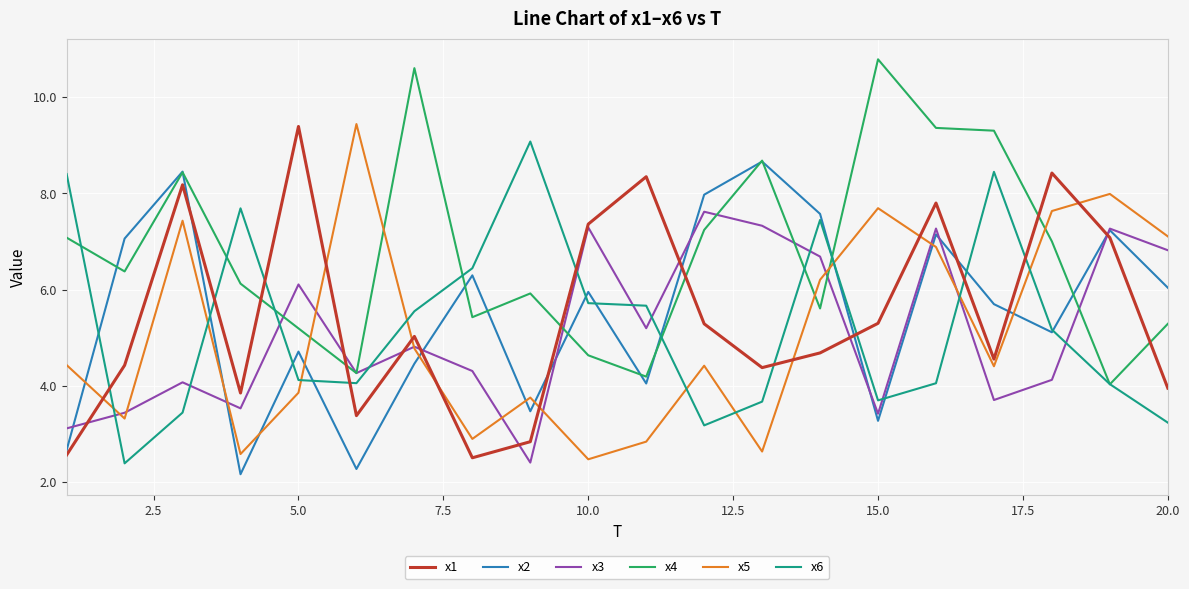

What is the highest value of the x3 series?

7.6